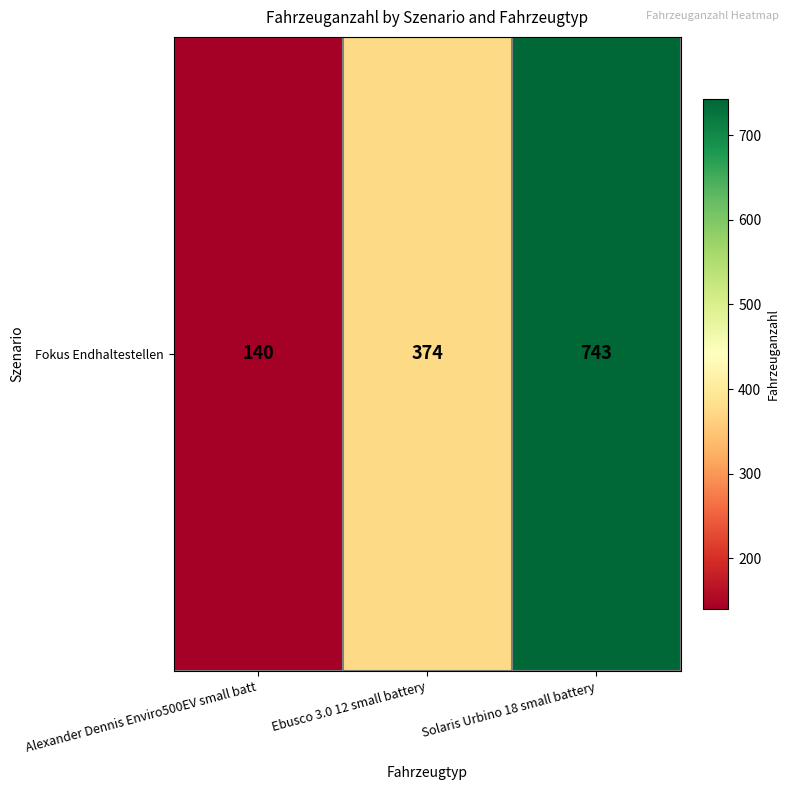

What is the difference between the second highest and minimum values?

234